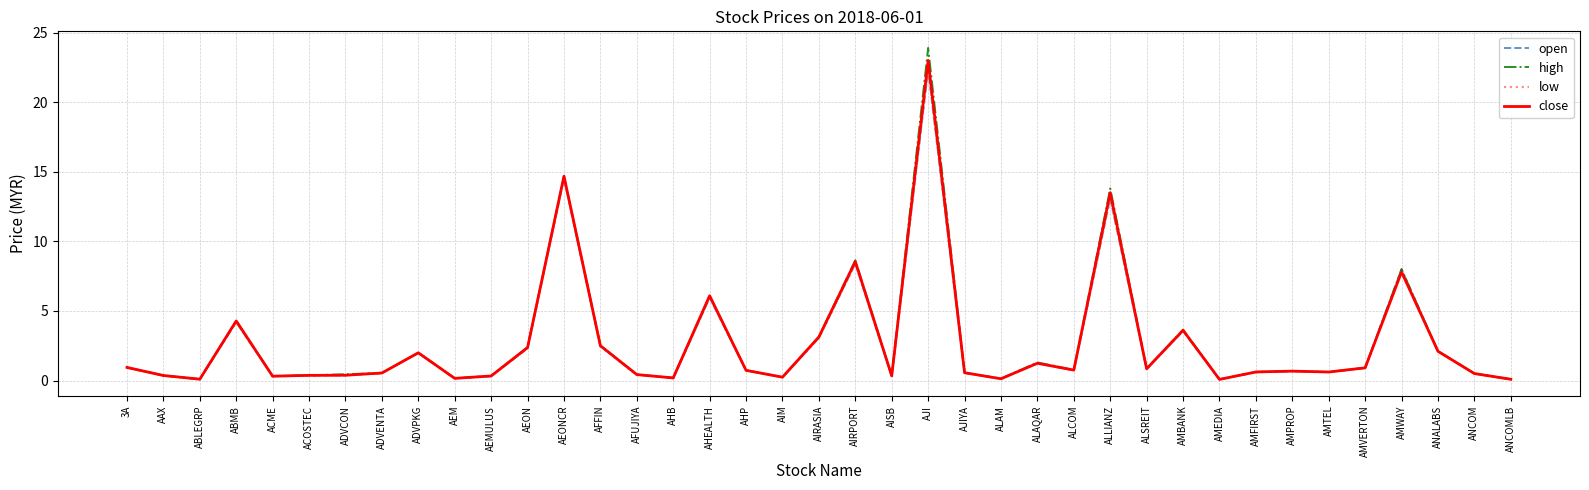

What is the average value of the close series?

2.7